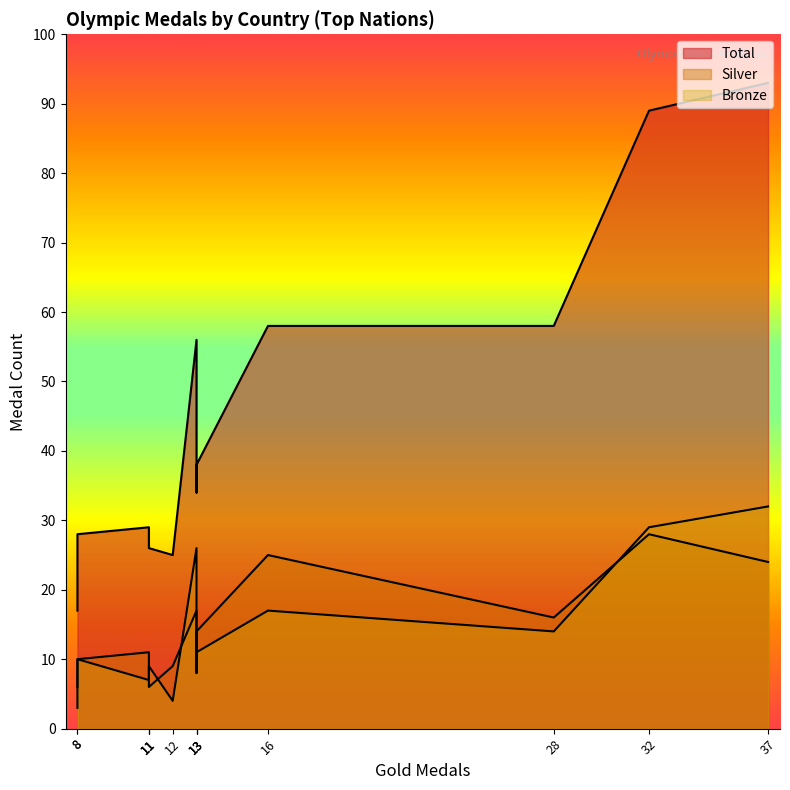

What is the minimum value for Bronze?

3